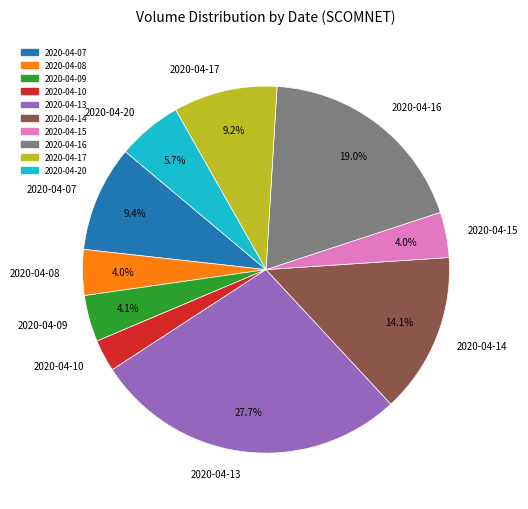

Is it true that 2020-04-17 is 21% of the pie?

False